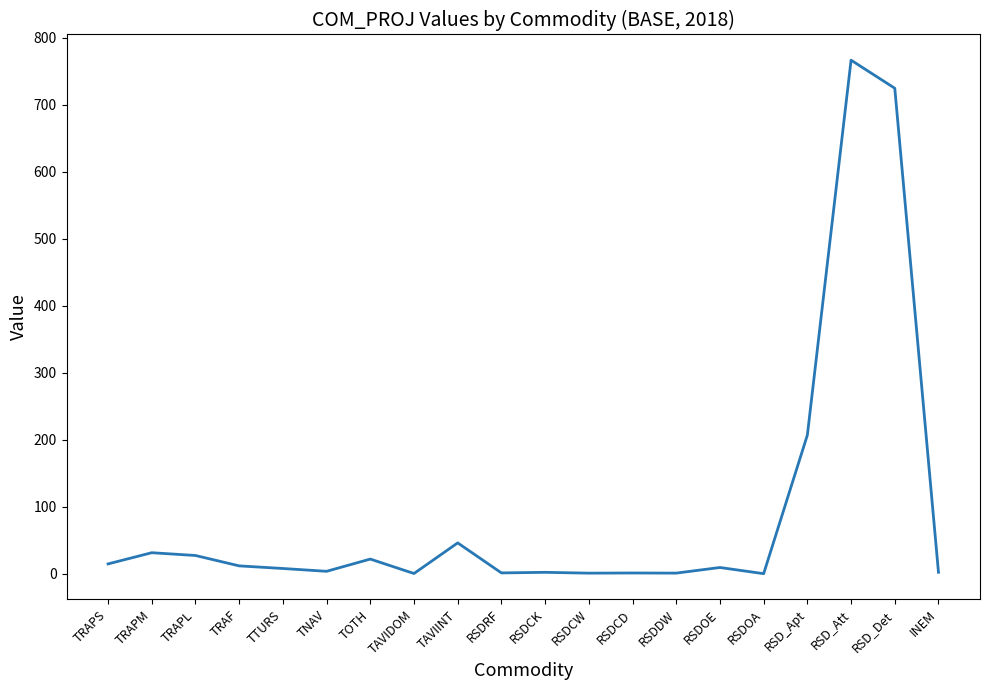

Does the chart have visible grid lines?

No